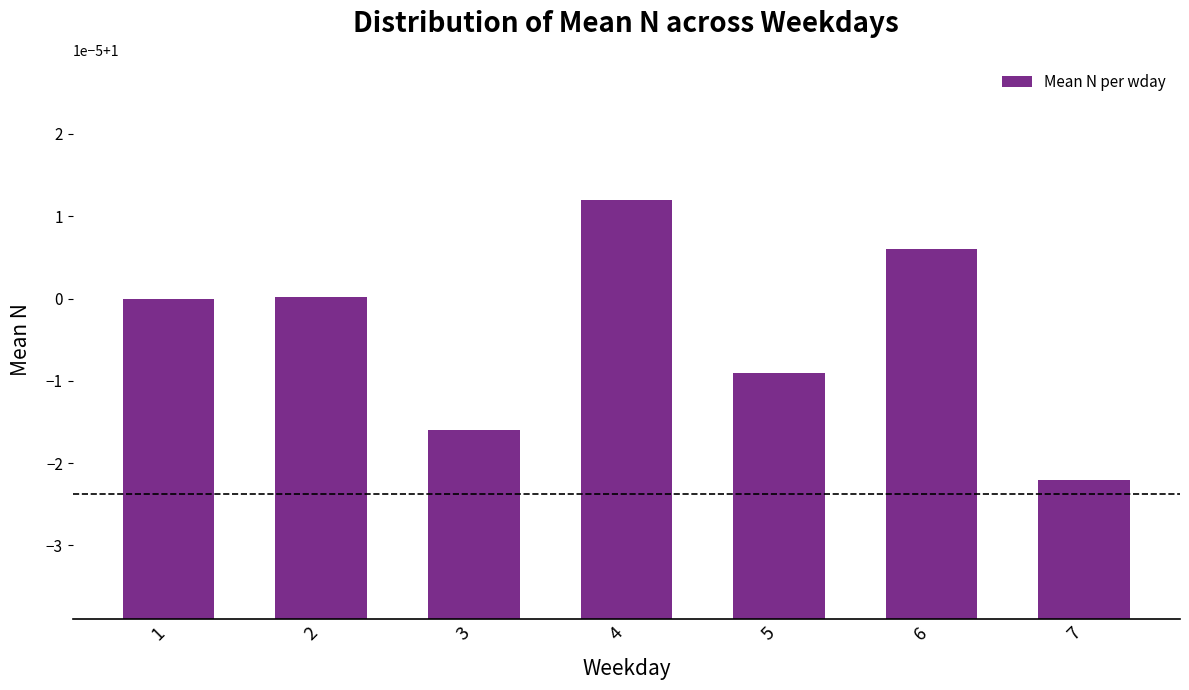

True or false: the data shows 1.0 at 1.

True